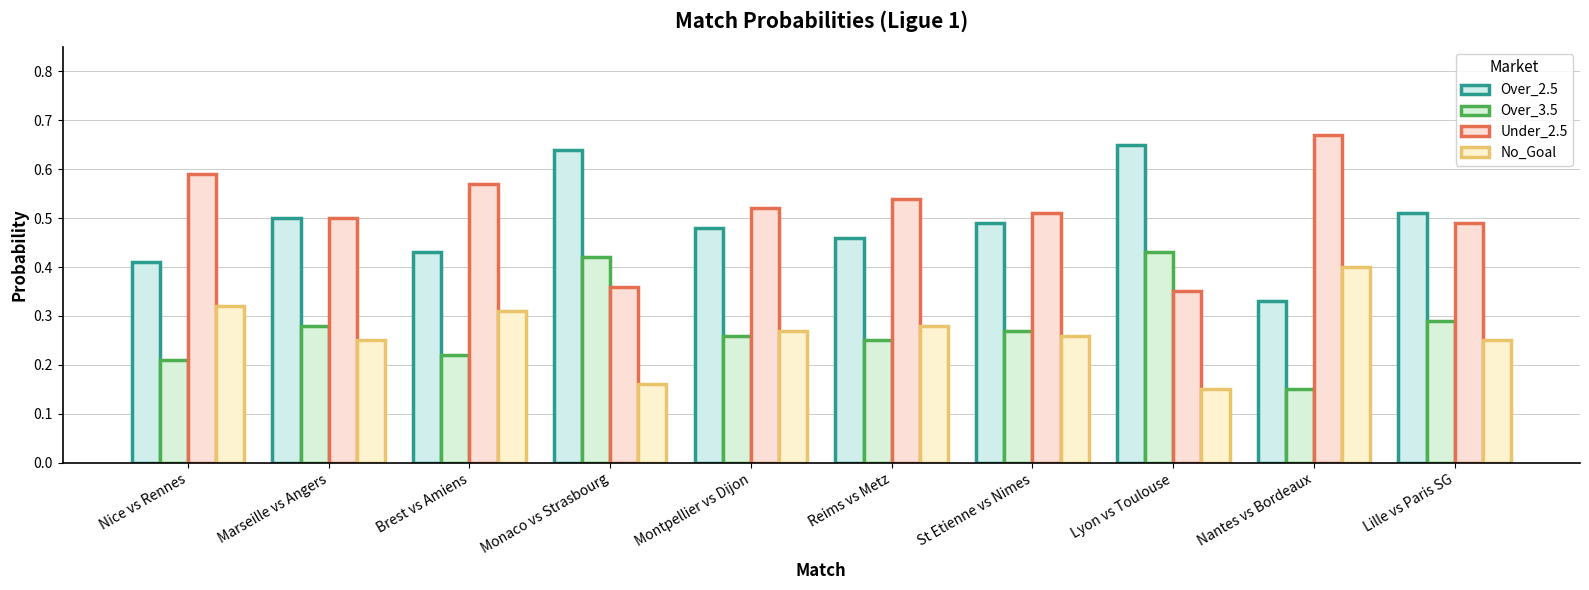

How many data points does each series have?

10